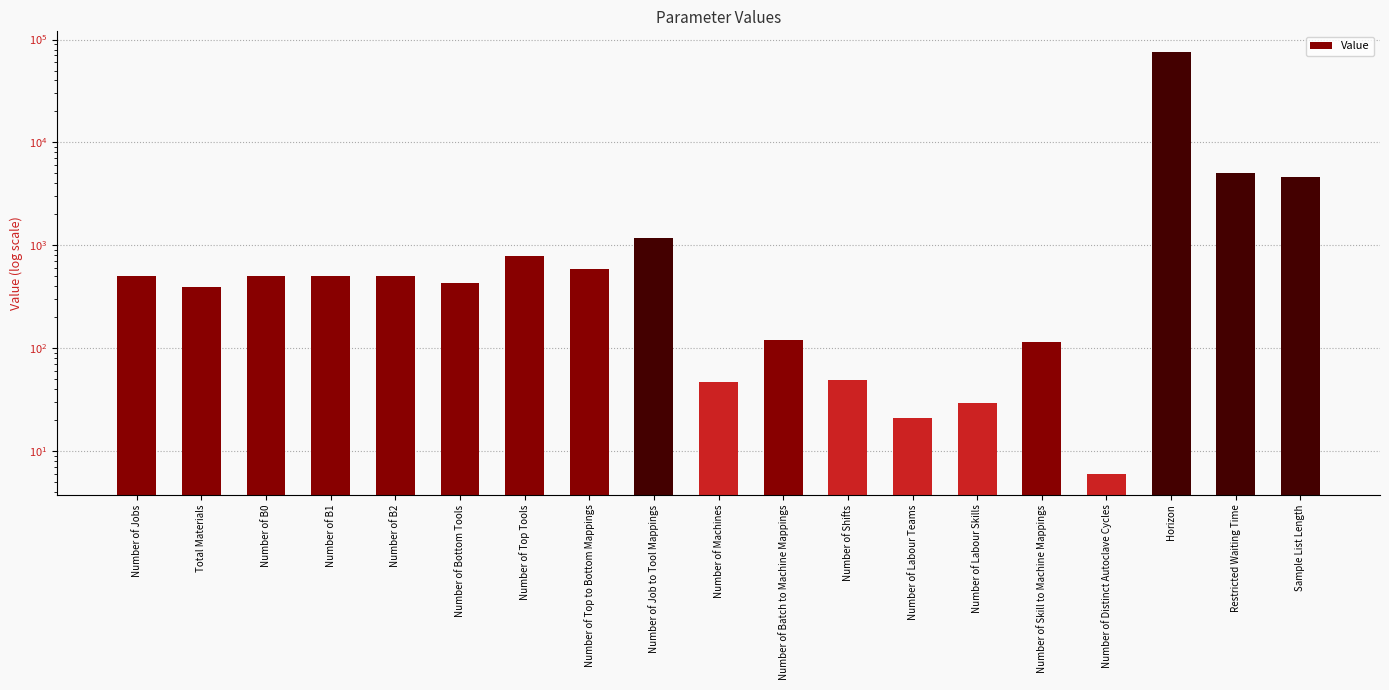

What is the label of the 19th bar from the right?

Number of Jobs